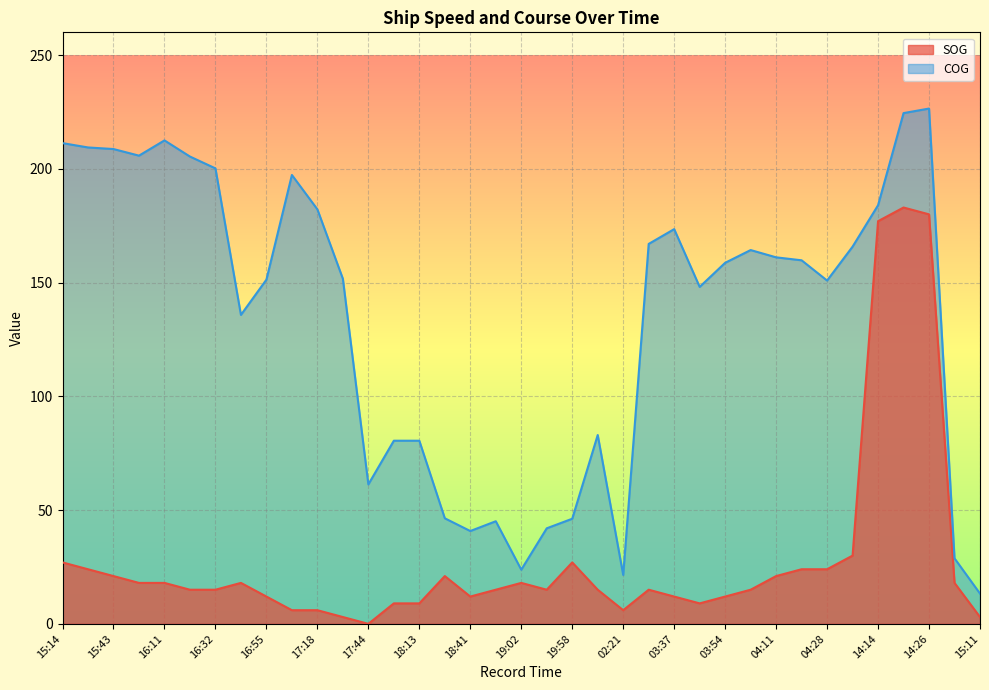

What is the label of the 1st point from the right?

15:11